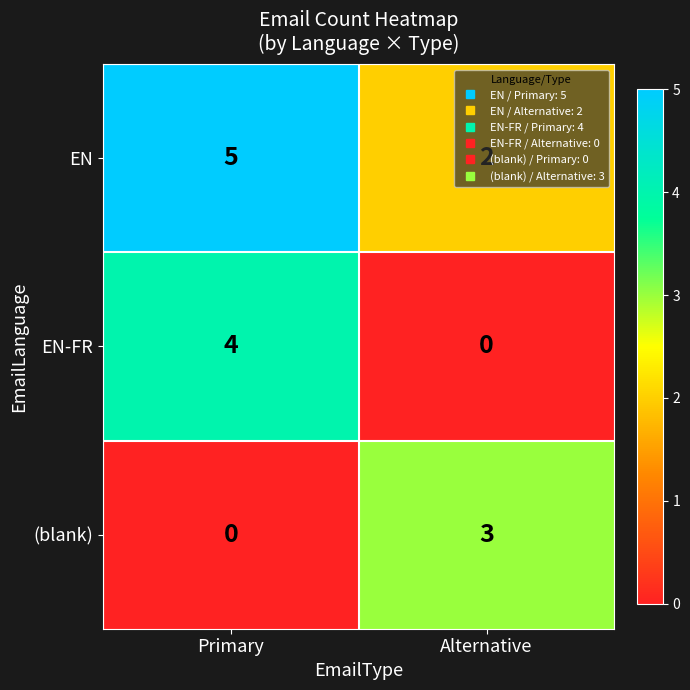

Rank the series by their average value, from highest to lowest.

EN, EN-FR, (blank)